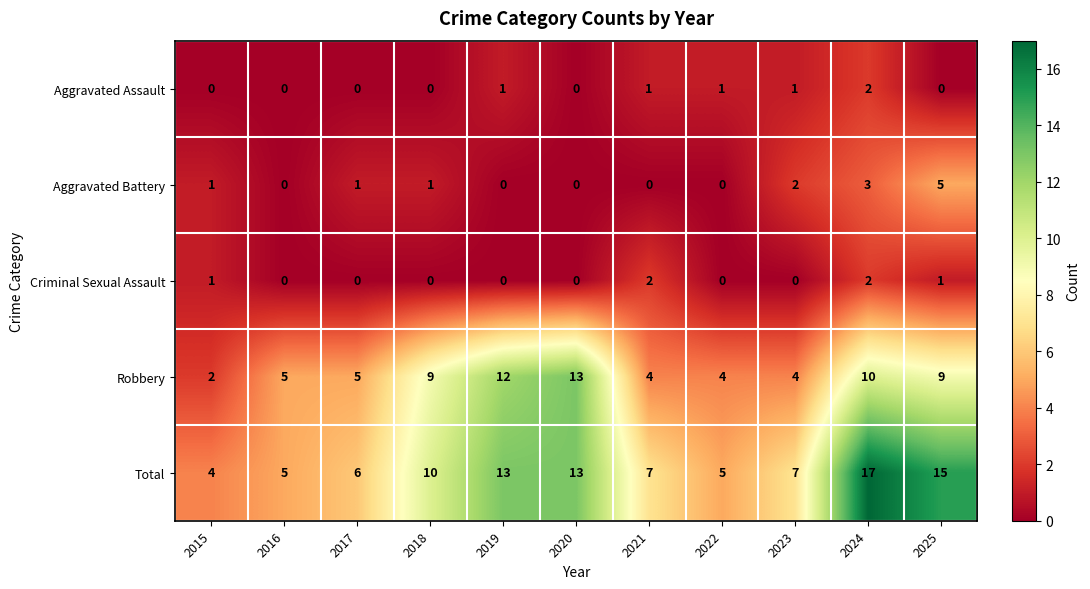

Where is Aggravated Battery nearest to the value 2?

2023